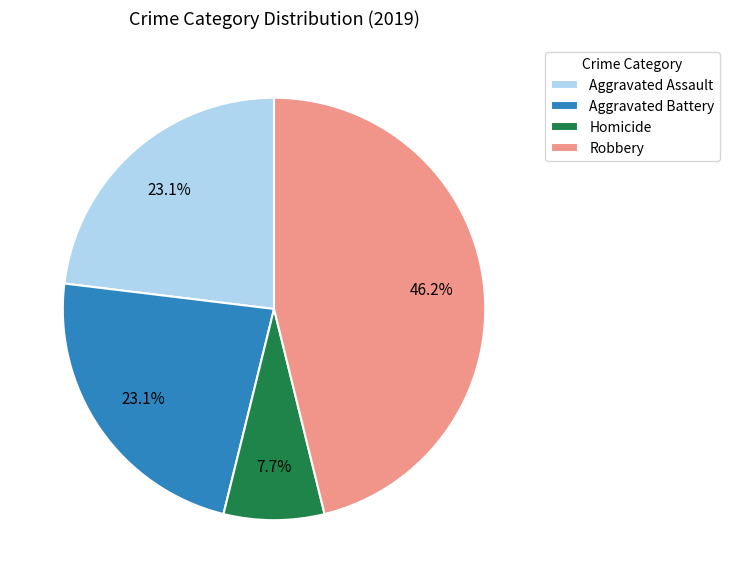

Approximately how many times larger is the value at Aggravated Assault compared to Robbery?

0.5